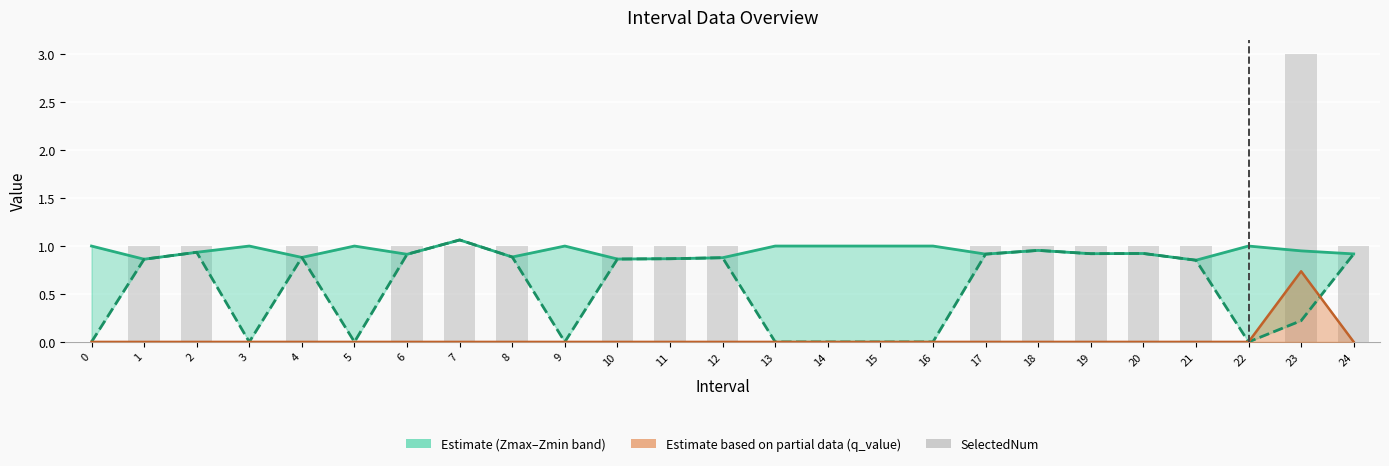

True or false: SelectedNum has a value of 1.0 at 18.

True